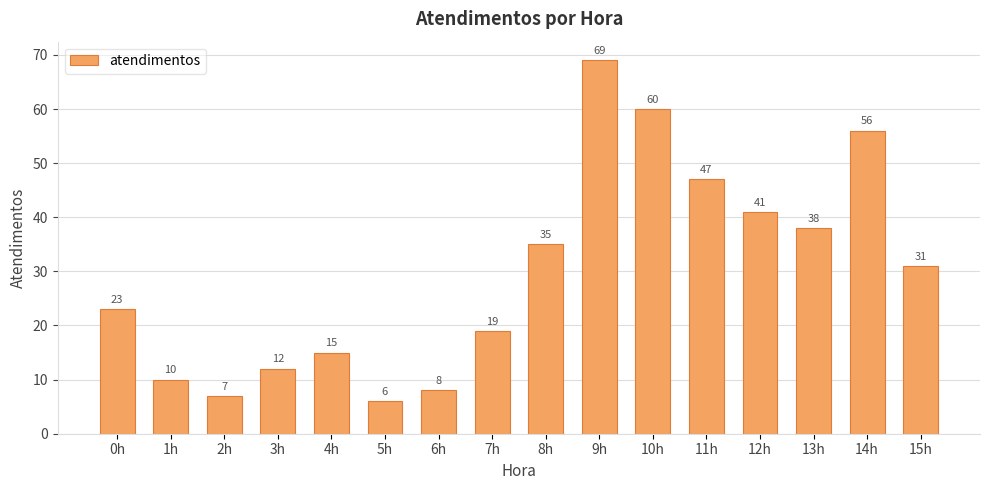

Is it true that the value at 12h is 41?

True